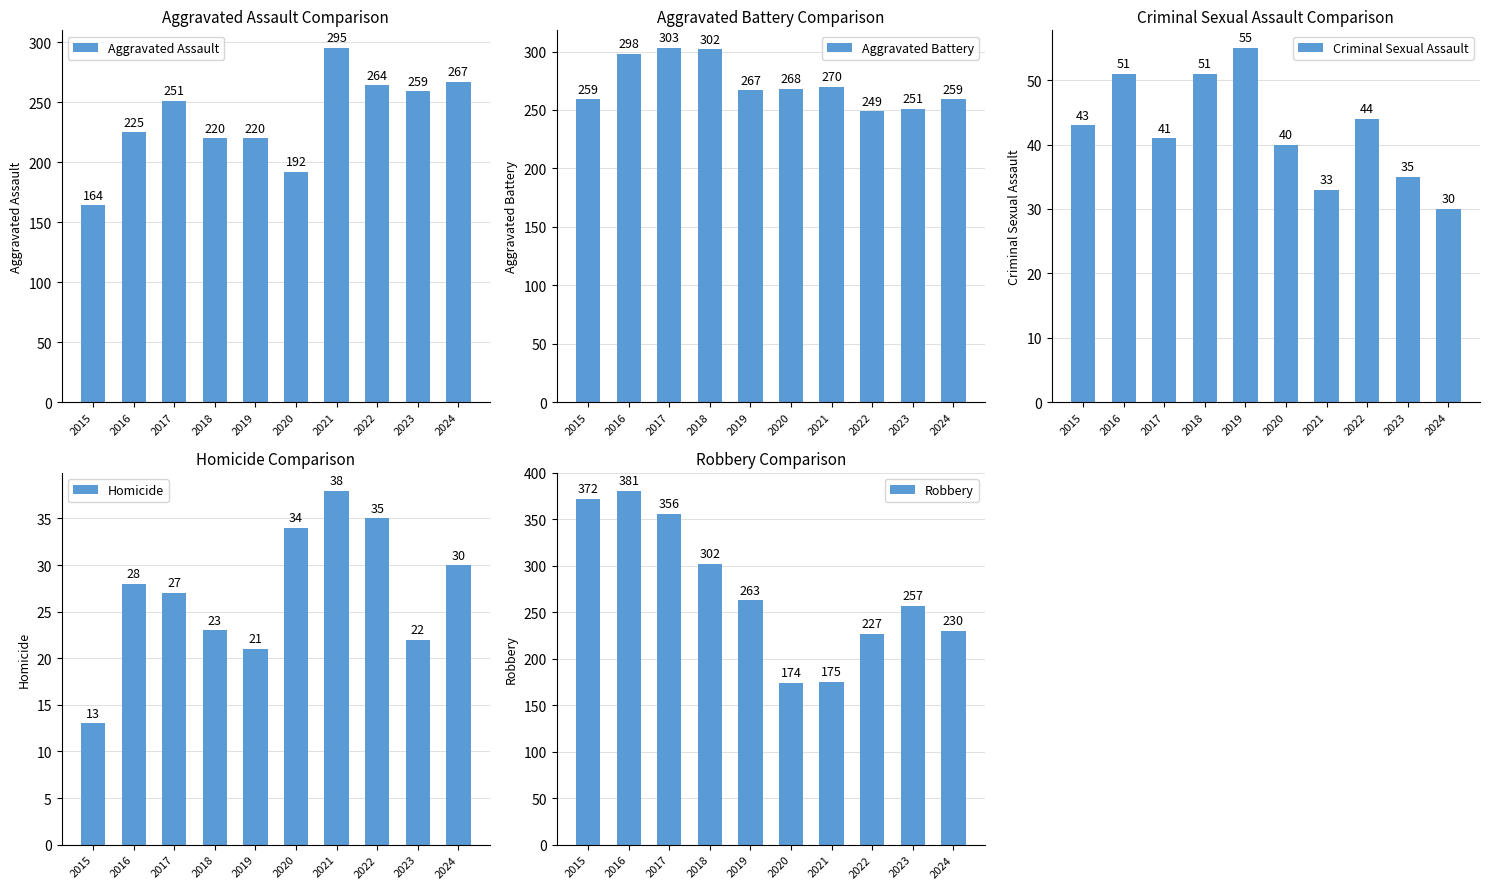

At which category is the sum across all series the highest?

2016